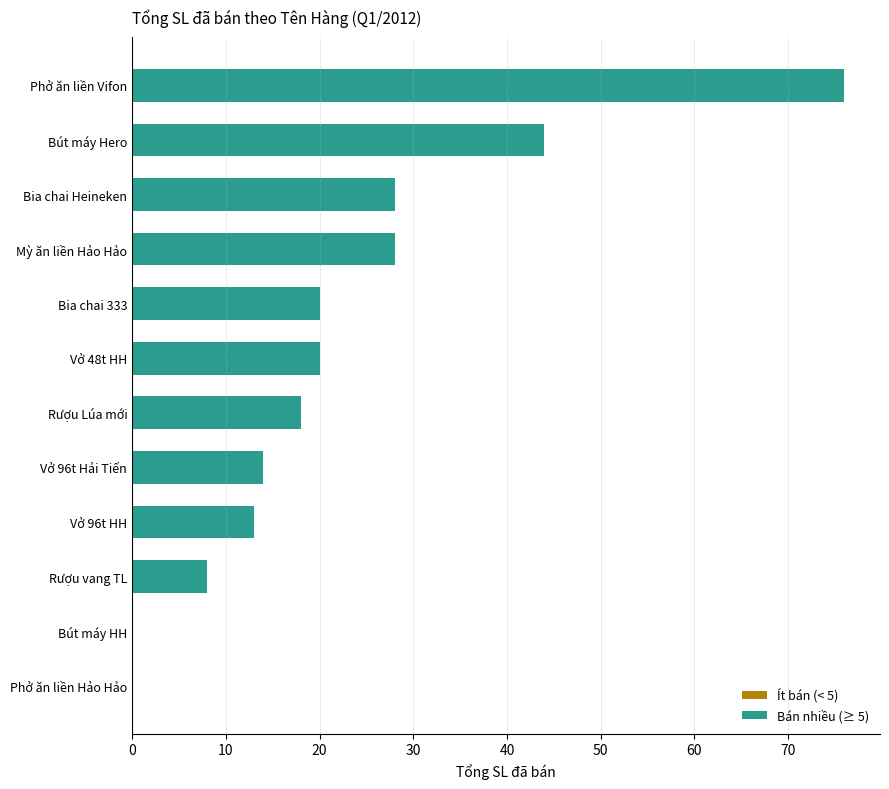

What is the average value?

22